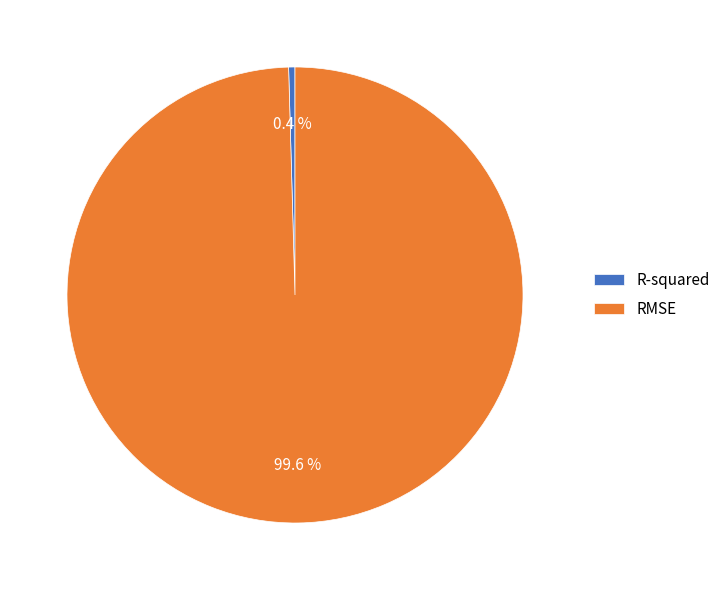

To the nearest percent, what is the combined percentage of RMSE and R-squared?

100%